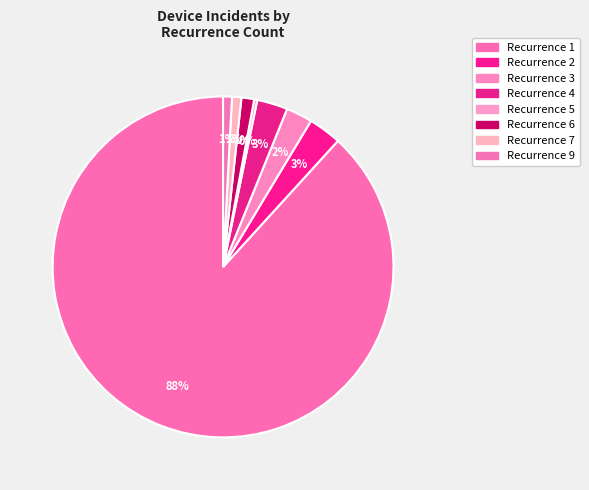

Count the number of slices in the pie.

8